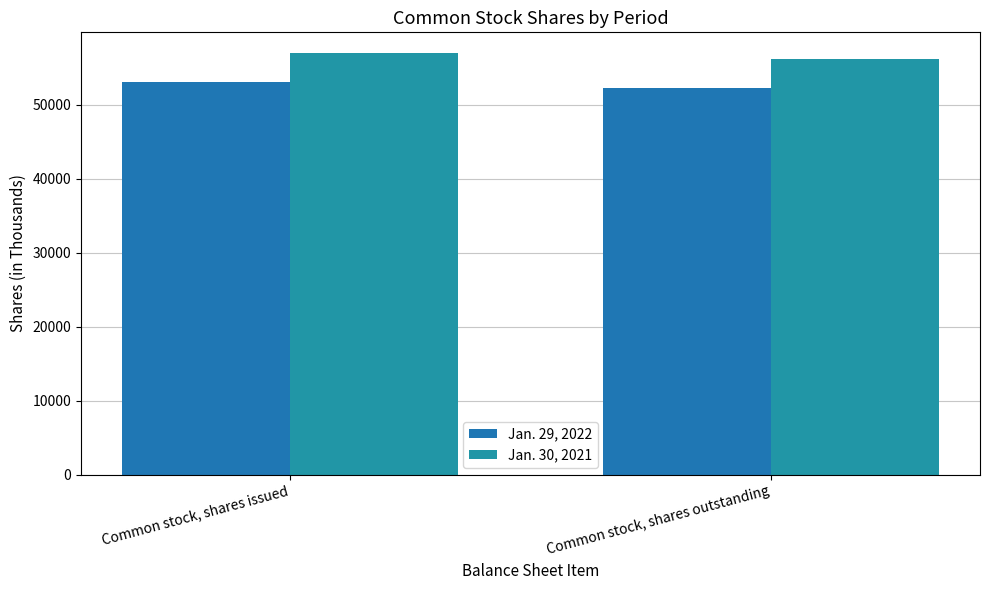

Read the Jan. 30, 2021 value at Common stock, shares outstanding, to the nearest 100.

56300